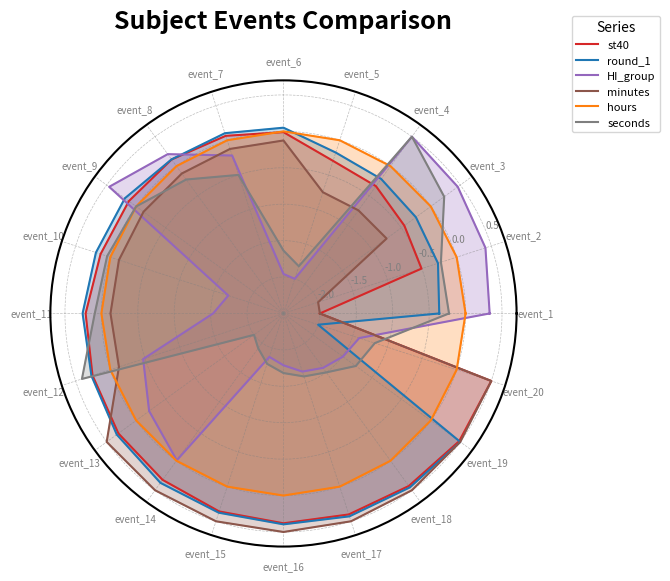

How many positive values does the HI_group series have?

7